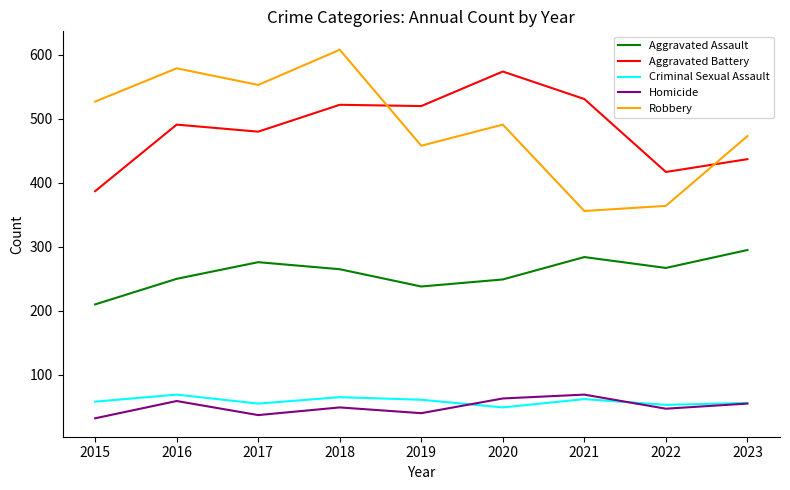

True or false: Aggravated Assault and Aggravated Battery cross at least once.

False